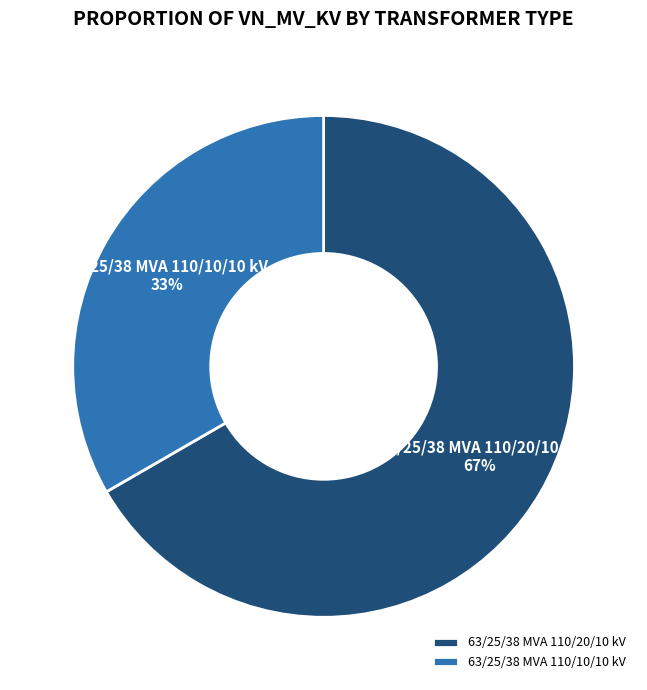

What percentage is the 63/25/38 MVA 110/10/10 kV slice, to the nearest percent?

33%